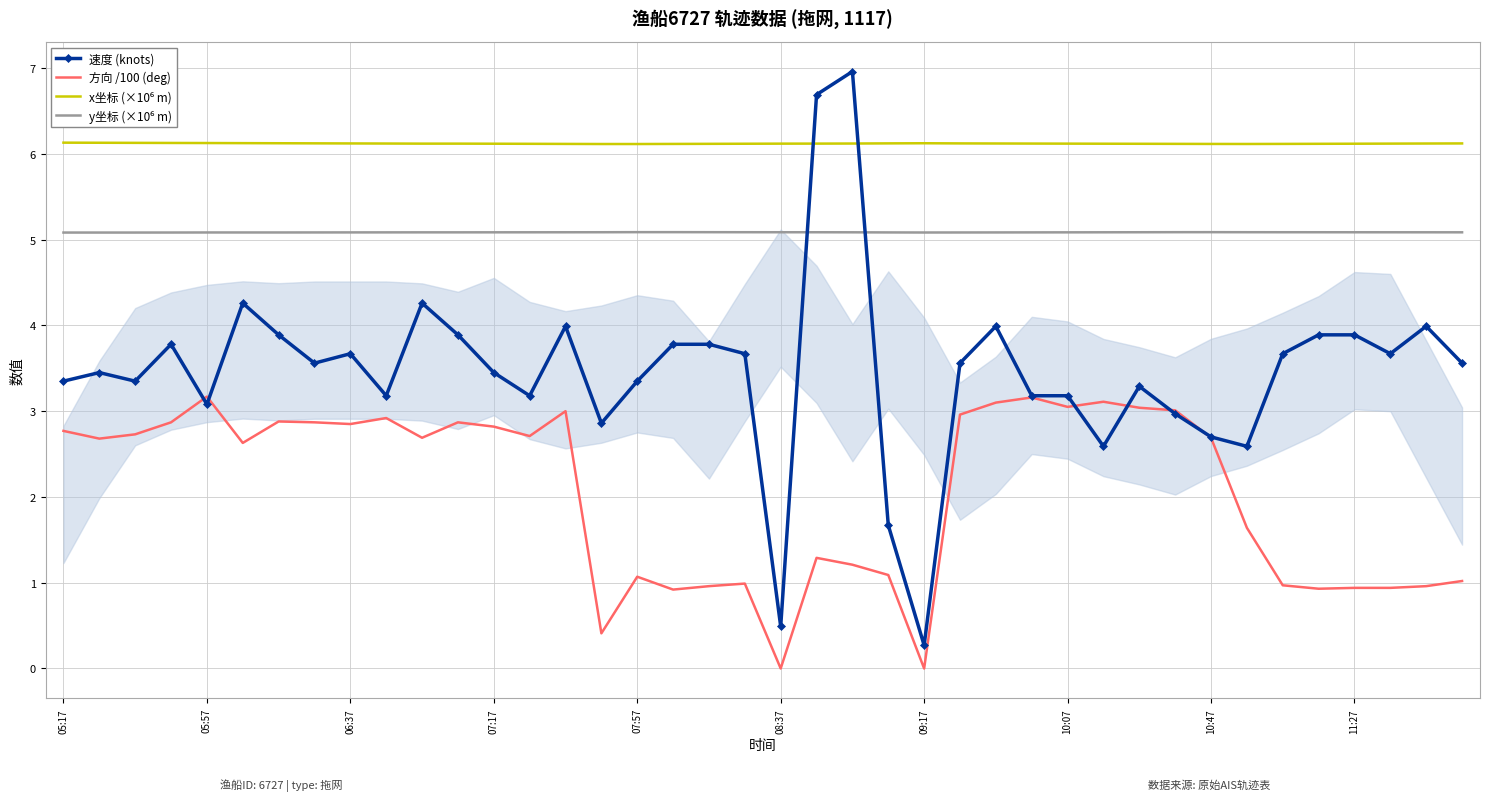

Is this an area chart (filled region under the line)?

No